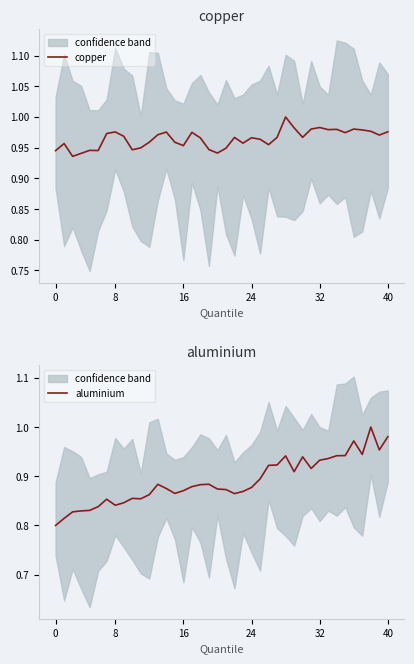

Between 22 and 36, which is larger?

36